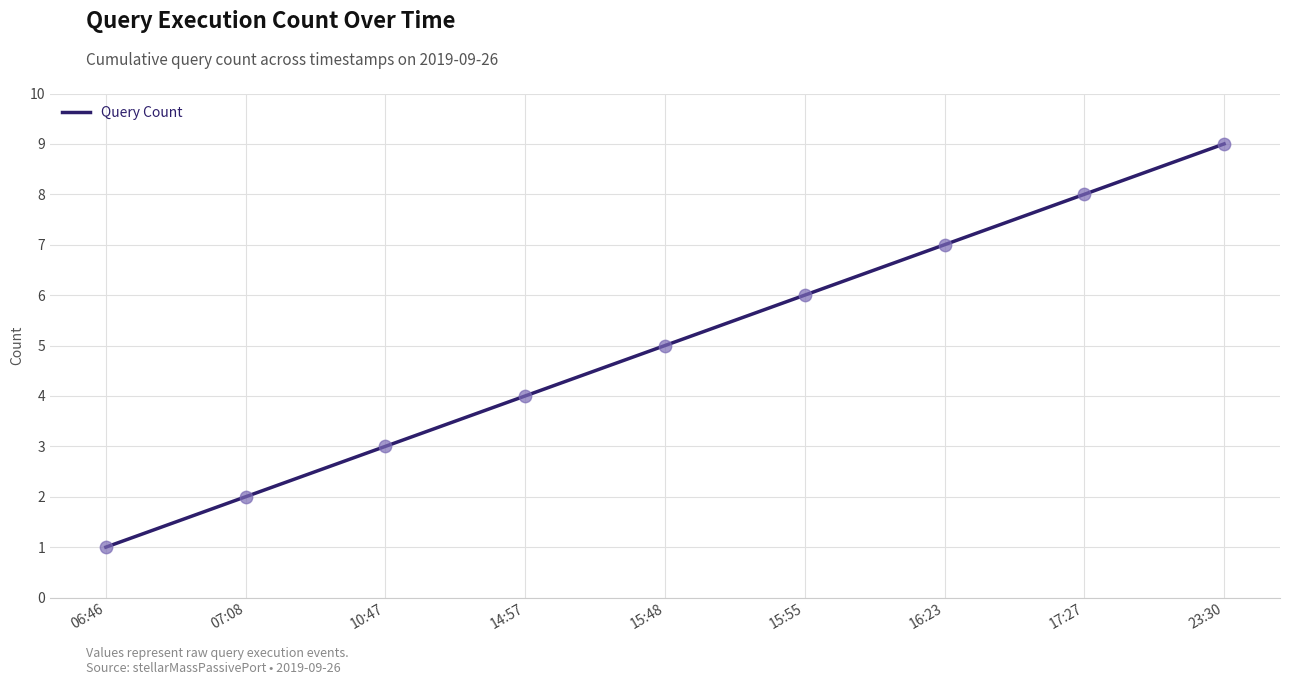

Which has a higher value, 10:47 or 14:57?

14:57